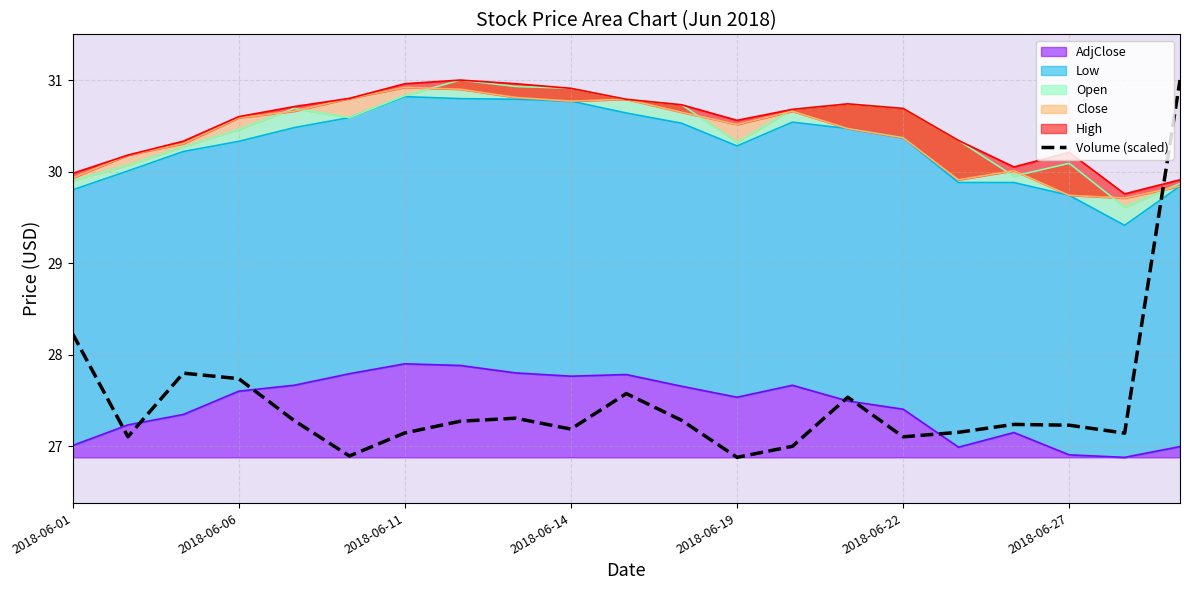

True or false: there are more than 1 points higher than both neighbors.

True